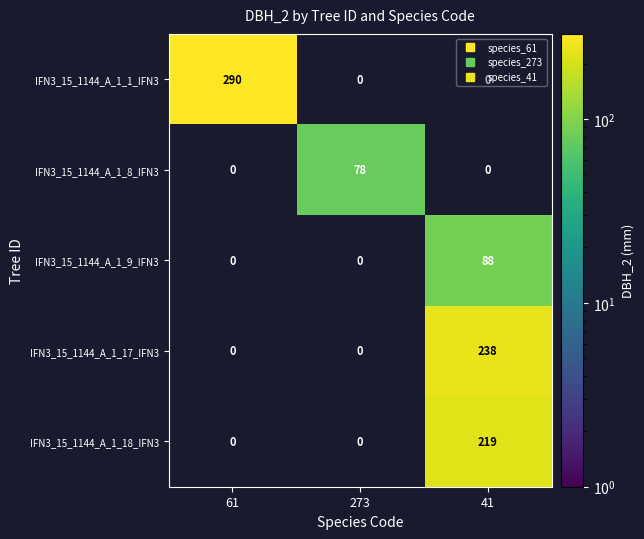

Between 41 and 61, which is larger?

61